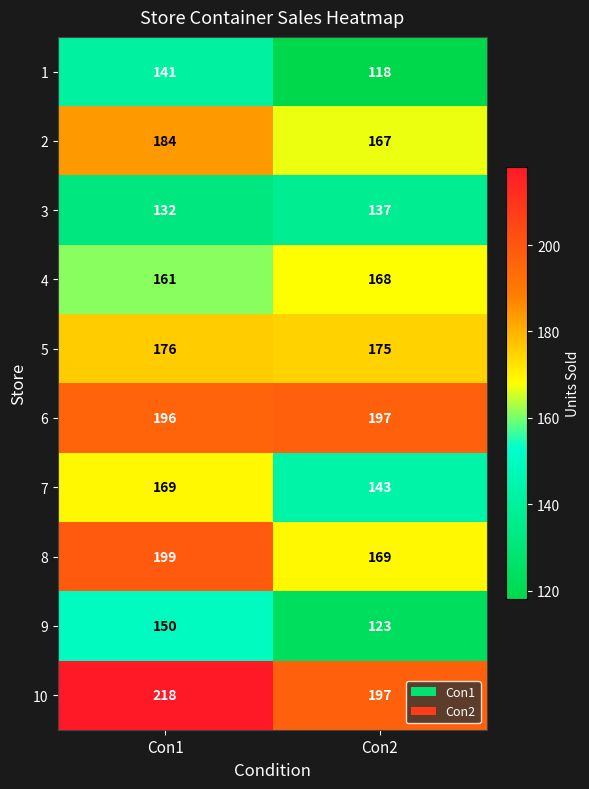

Is the value of 3 at Con2 greater than the value of 7 at Con1?

No